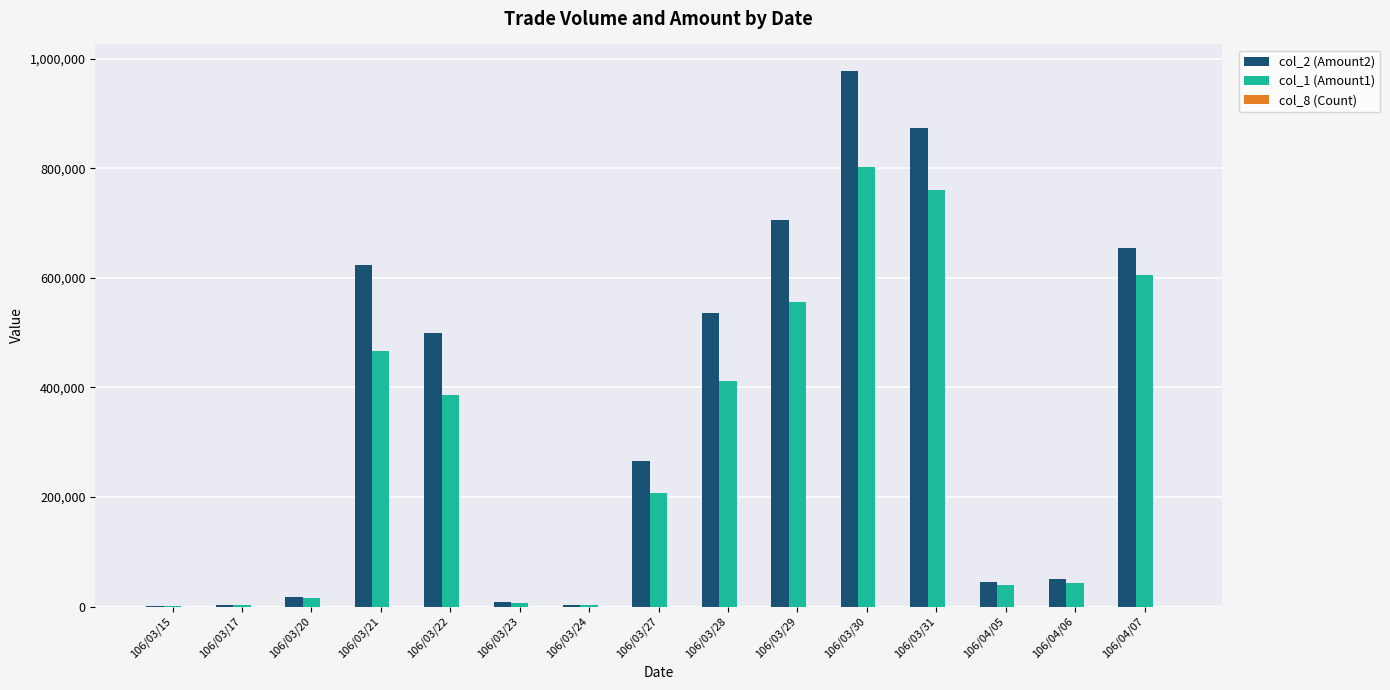

Which series has the largest range (max minus min)?

col_2 (Amount2)